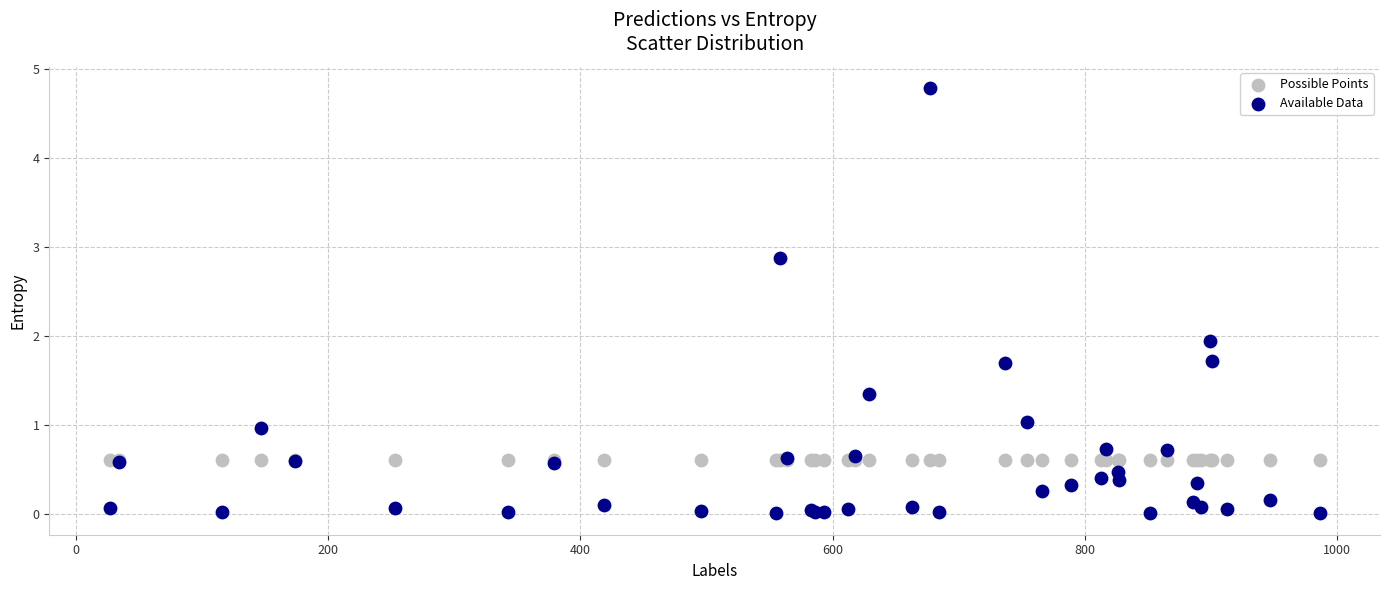

Which series contains the lowest Y value?

Available Data